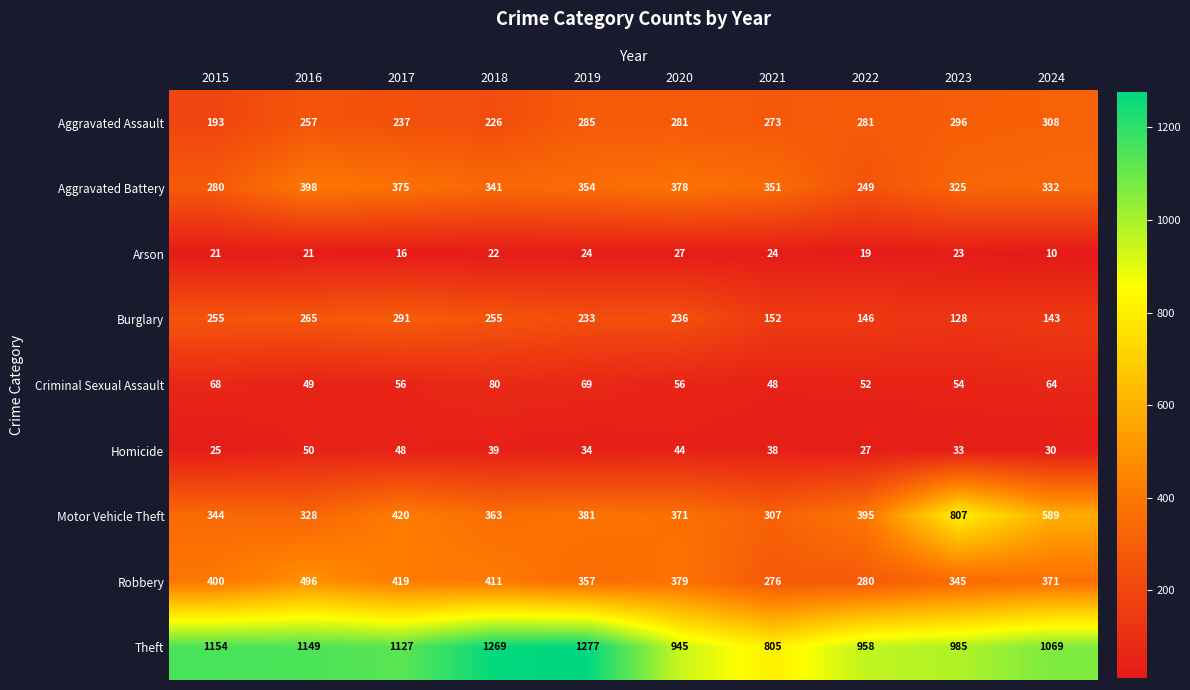

Rank the series by their maximum value, from highest to lowest.

Theft, Motor Vehicle Theft, Robbery, Aggravated Battery, Aggravated Assault, Burglary, Criminal Sexual Assault, Homicide, Arson